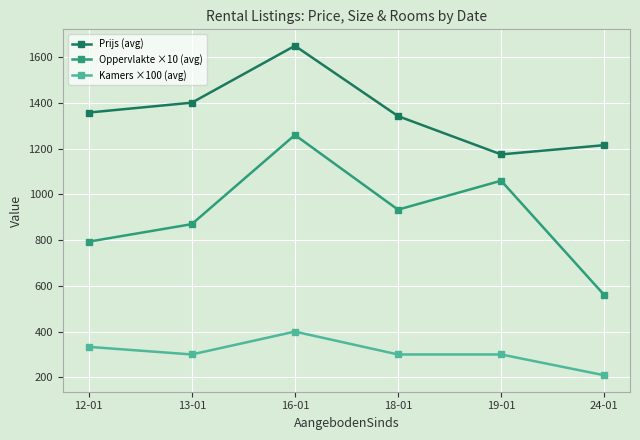

Rank the series by their maximum value, from lowest to highest.

Kamers ×100 (avg), Oppervlakte ×10 (avg), Prijs (avg)